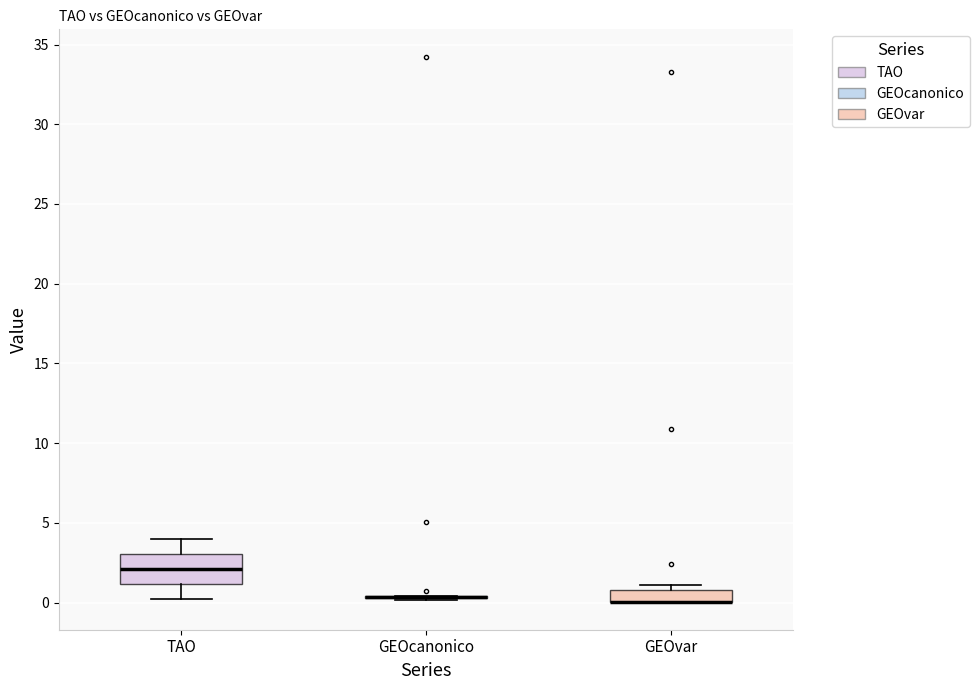

Comparing the boxes themselves (not the whiskers), which one is the tallest?

TAO